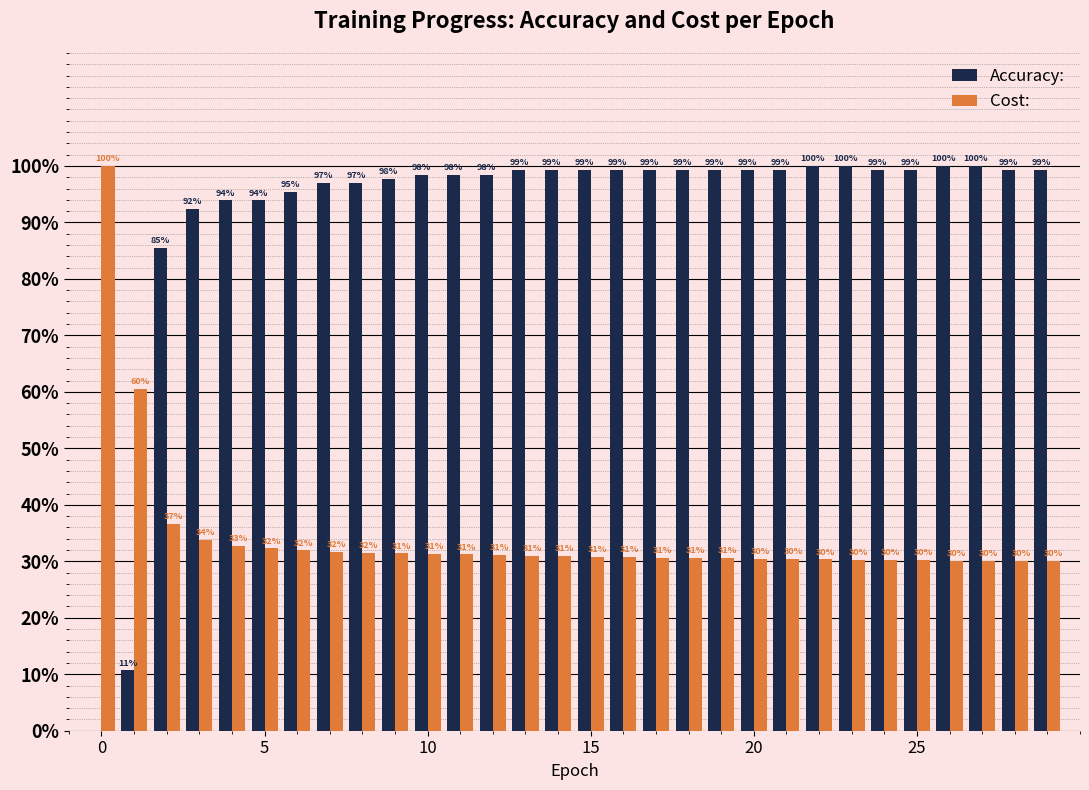

What is the sum of all Accuracy: values?

2748.9